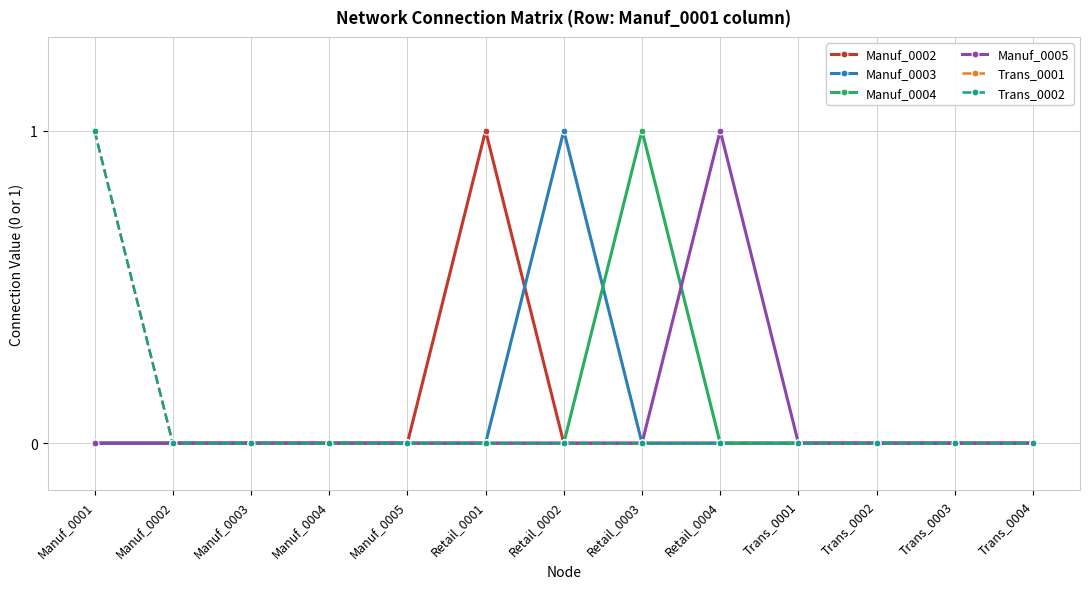

Reading right to left, extract all data points from this chart.

Manuf_0002: 0	0	0	0	0	0	0	1	0	0	0	0	0
Manuf_0003: 0	0	0	0	0	0	1	0	0	0	0	0	0
Manuf_0004: 0	0	0	0	0	1	0	0	0	0	0	0	0
Manuf_0005: 0	0	0	0	1	0	0	0	0	0	0	0	0
Trans_0001: 0	0	0	0	0	0	0	0	0	0	0	0	1
Trans_0002: 0	0	0	0	0	0	0	0	0	0	0	0	1